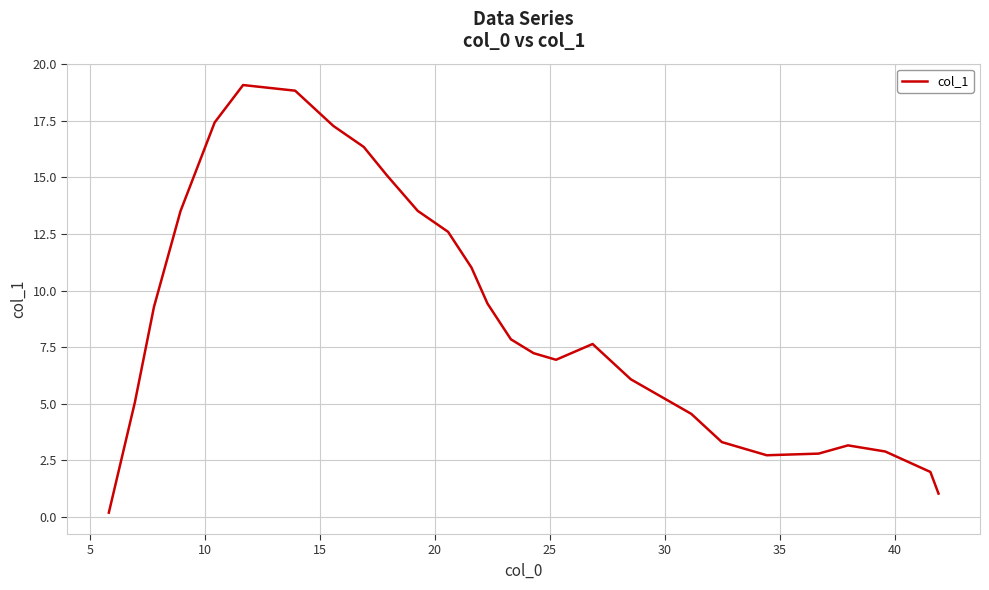

What is the difference between the maximum and minimum values?

18.9